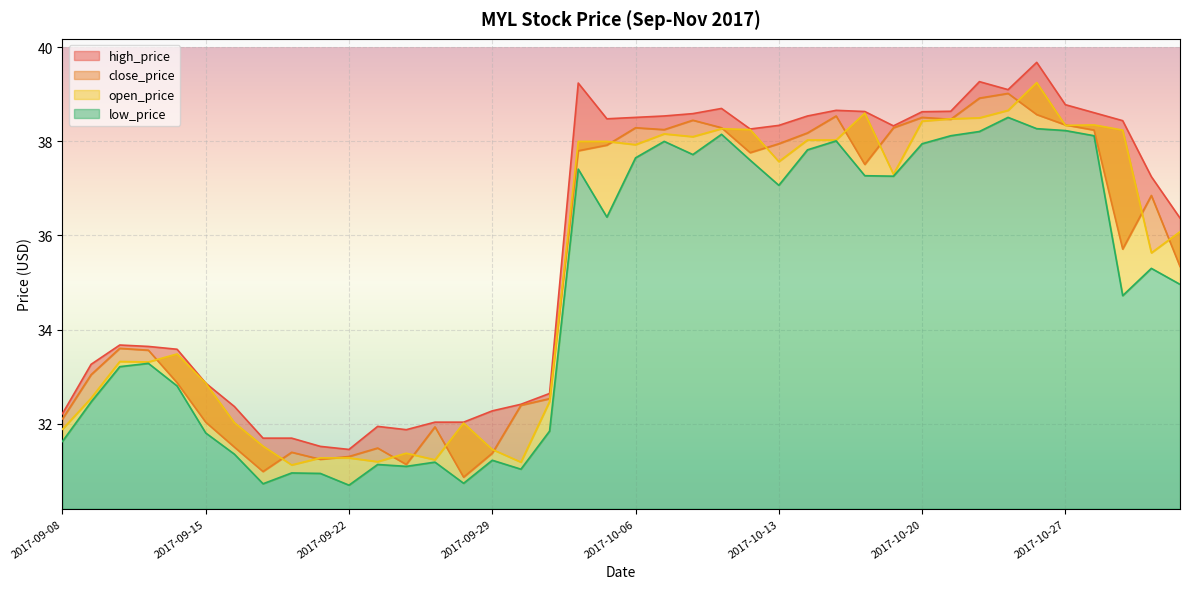

True or false: open_price and low_price cross at least once.

False